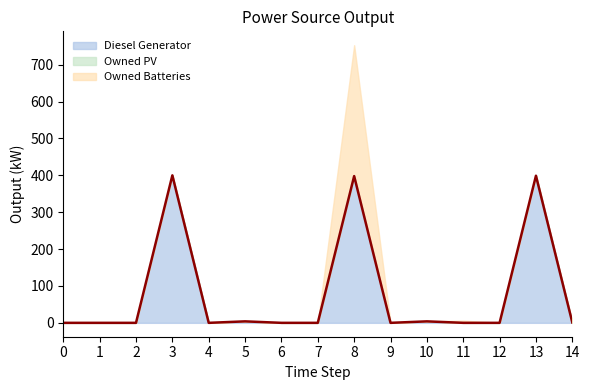

Reading left to right, extract all data points from this chart.

Diesel Generator: 0=0	1=0	2=0	3=400	4=0	5=4	6=0	7=0	8=398	9=0	10=4	11=0	12=0	13=399	14=1
Owned PV: 0=0	1=0	2=0	3=0	4=0	5=0	6=0	7=0	8=0	9=0	10=0	11=0	12=0	13=0	14=0
Owned Batteries: 0=0	1=0	2=0	3=0	4=0	5=0	6=0	7=0	8=355	9=0	10=0	11=6	12=0	13=0	14=0